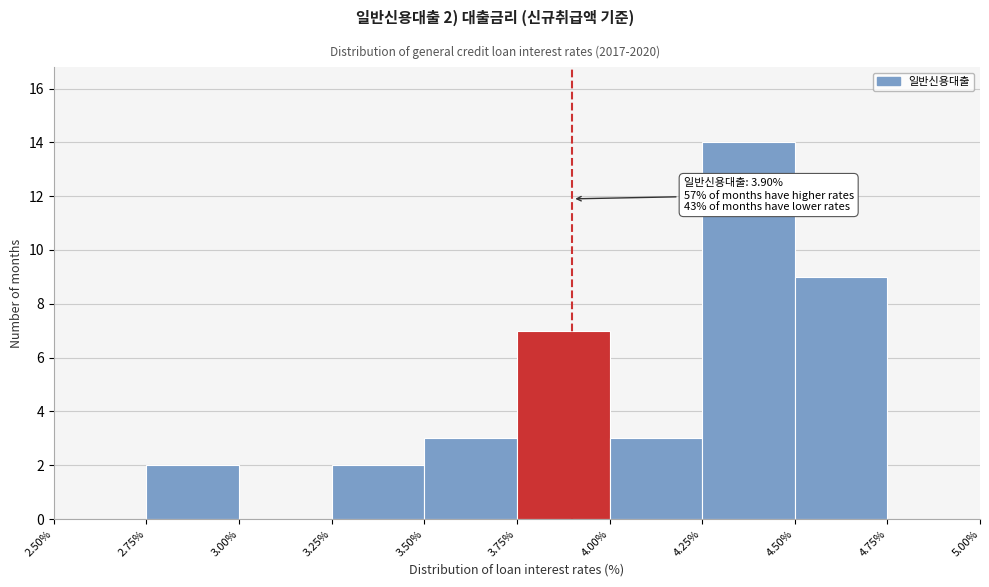

Over which range of the x-axis is the bar tallest?

4.25% to 4.50%